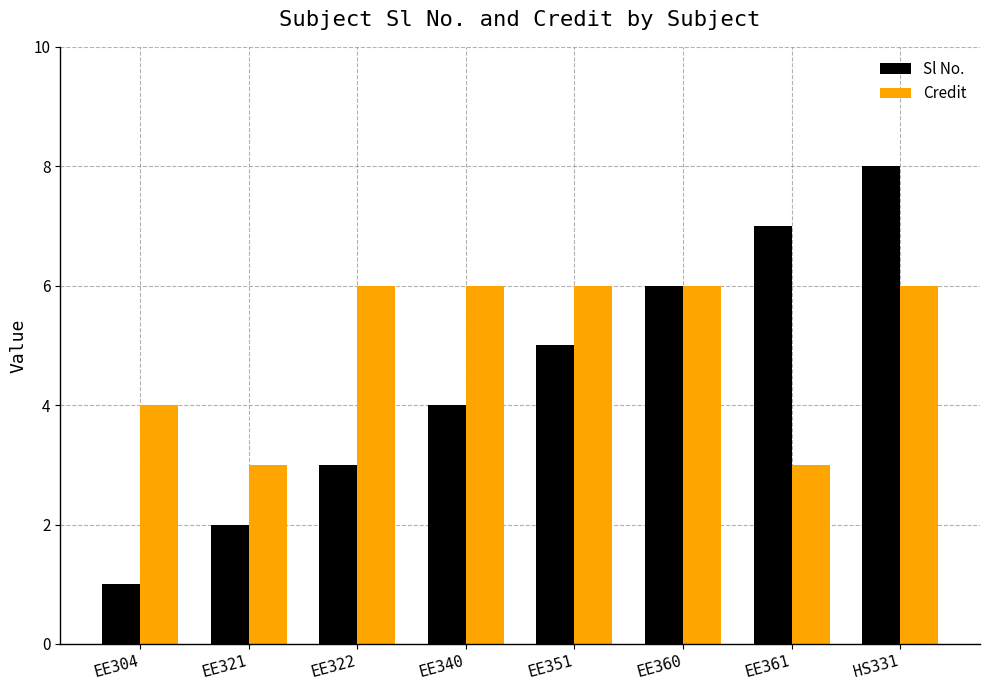

The value of Sl No. at HS331 is 8. True or false?

True